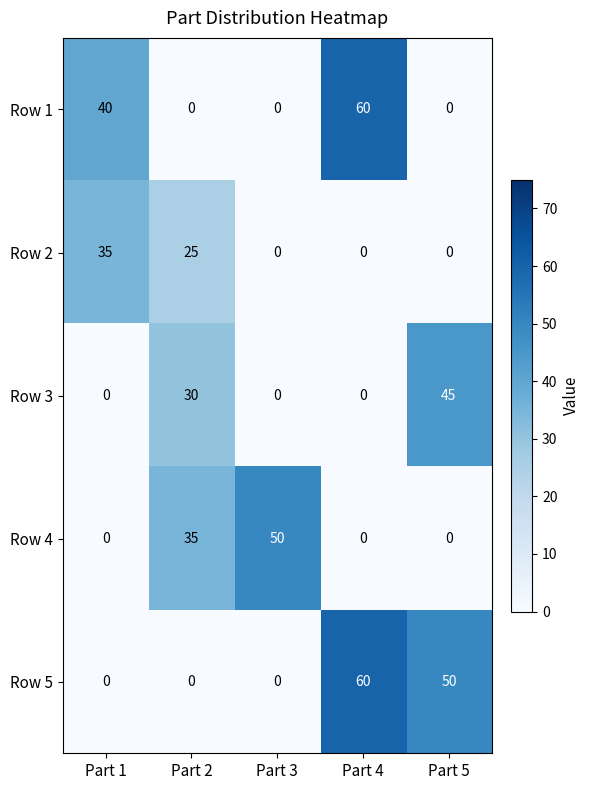

At how many categories does at least one series exceed 29?

5